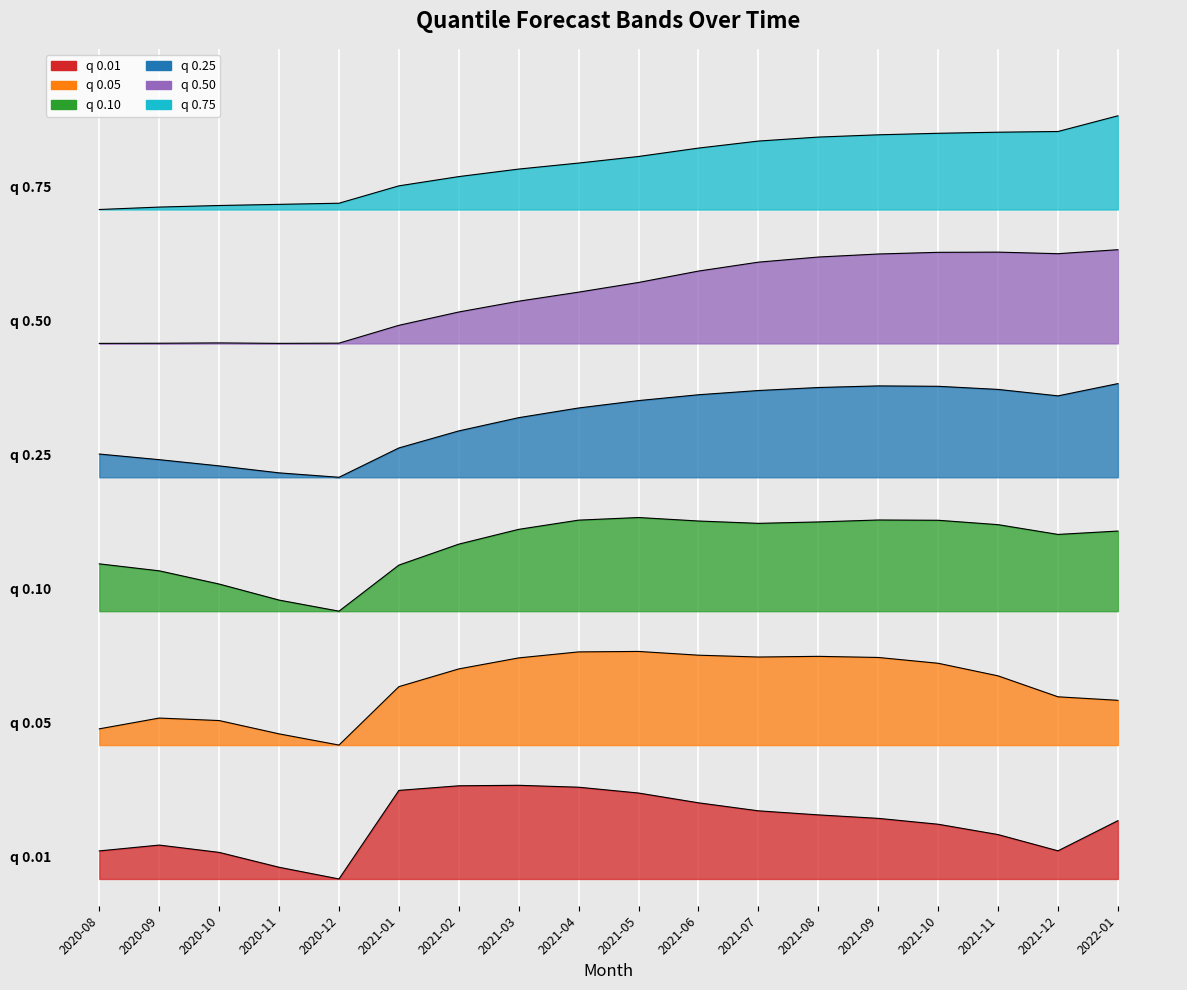

What is the approximate value of q_0.5 at 2021-02?

21.2